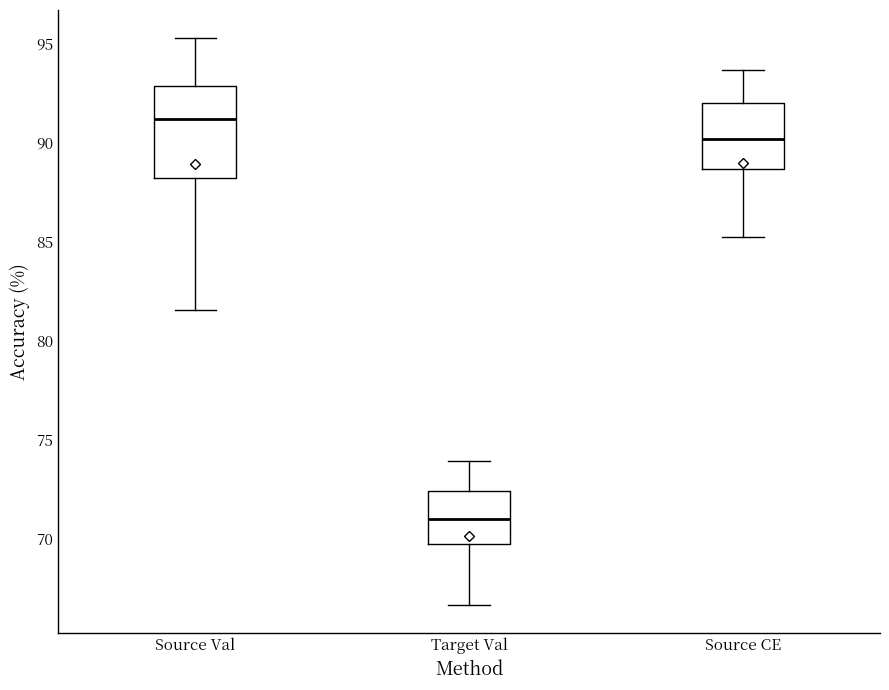

Comparing the boxes themselves (not the whiskers), which one is the tallest?

Source Val